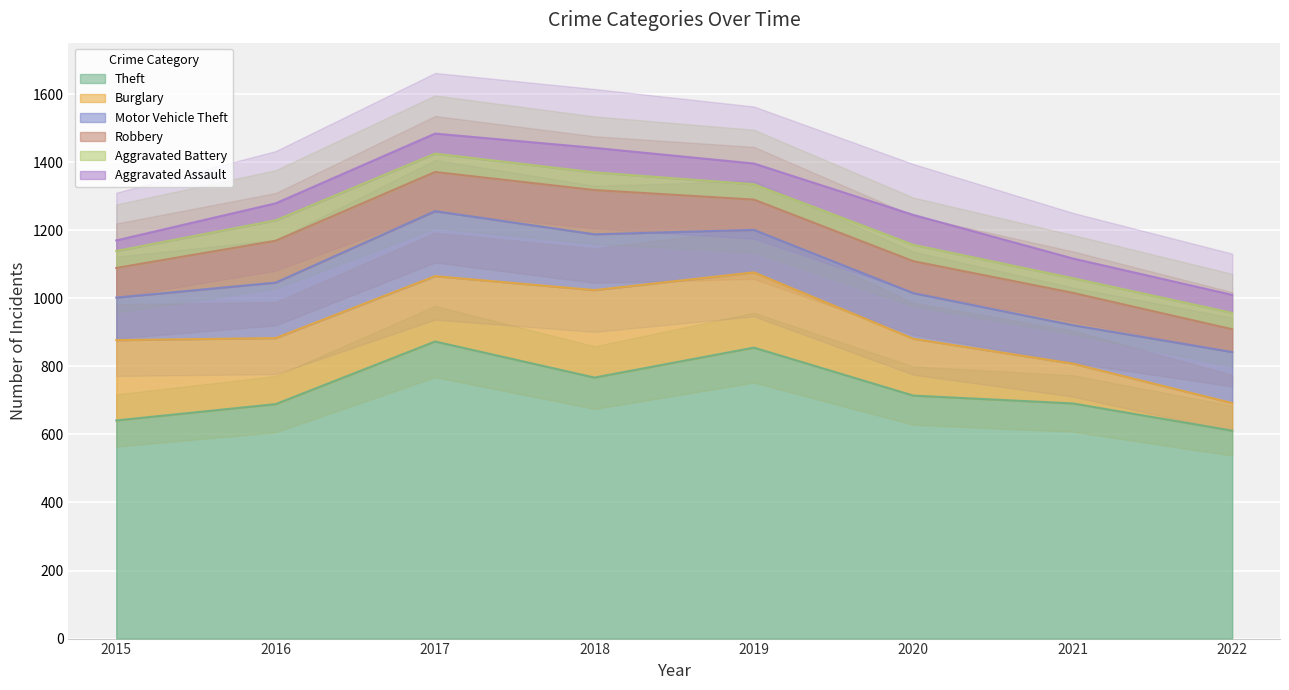

The Robbery series shows 67 at 2022. True or false?

True